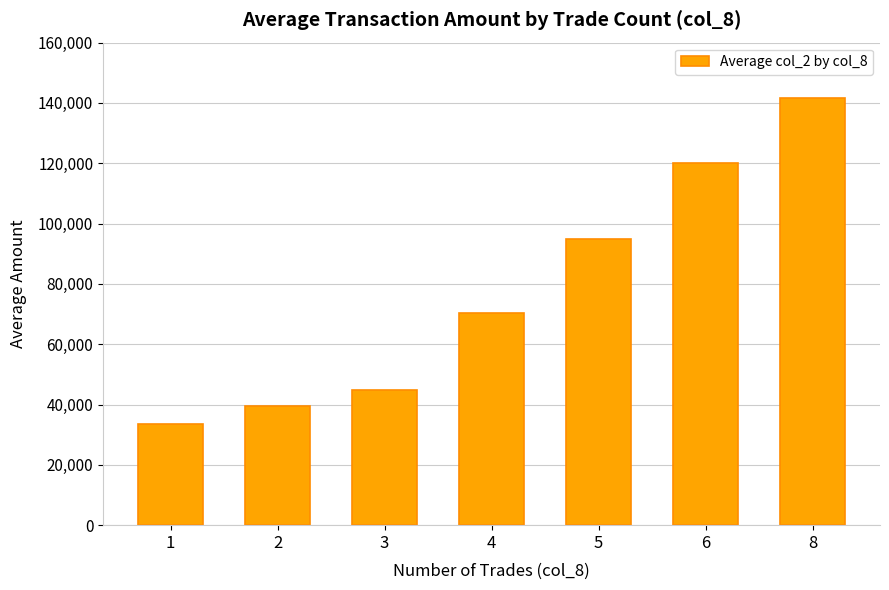

List the labels in order of value, smallest first.

1, 2, 3, 4, 5, 6, 8